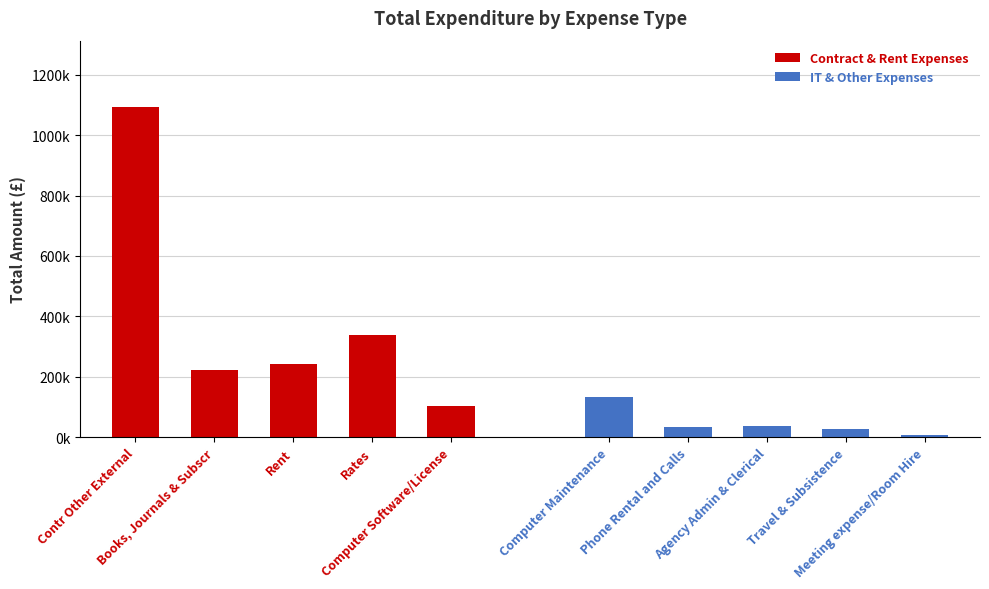

What is the value of the Contract & Rent Expenses bar at the 1st from the left?

1094018.2